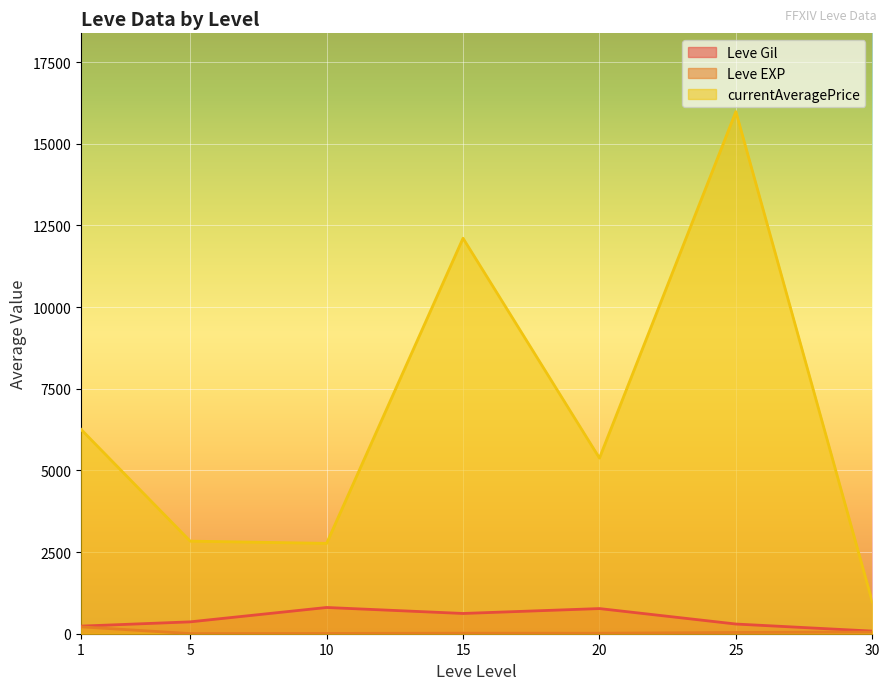

Which series has the largest range (max minus min)?

currentAveragePrice